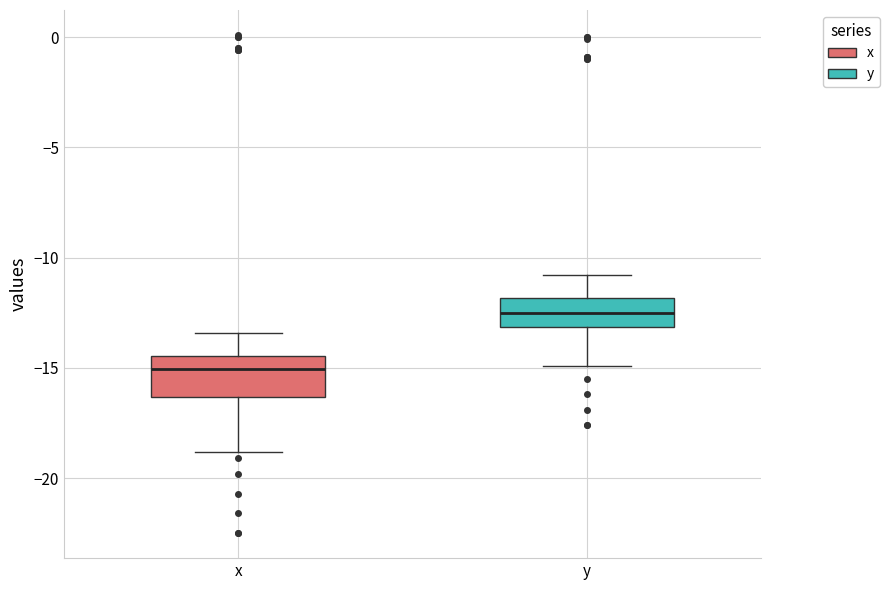

Where does the median line of the box for y sit on the y-axis? The values are not printed on the chart, so give them approximately, as read against the axis.

-12.5